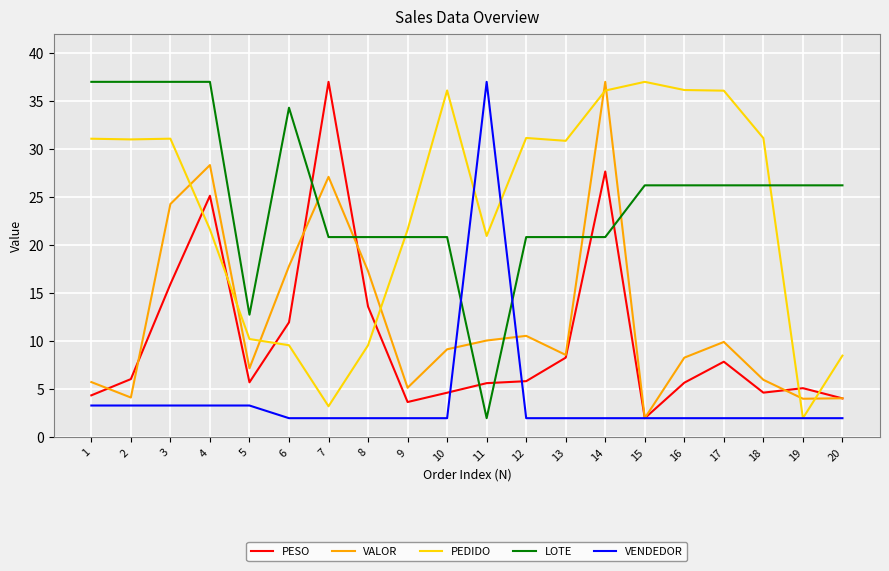

Which series ends up on top after the final intersection of PESO and PEDIDO?

PEDIDO